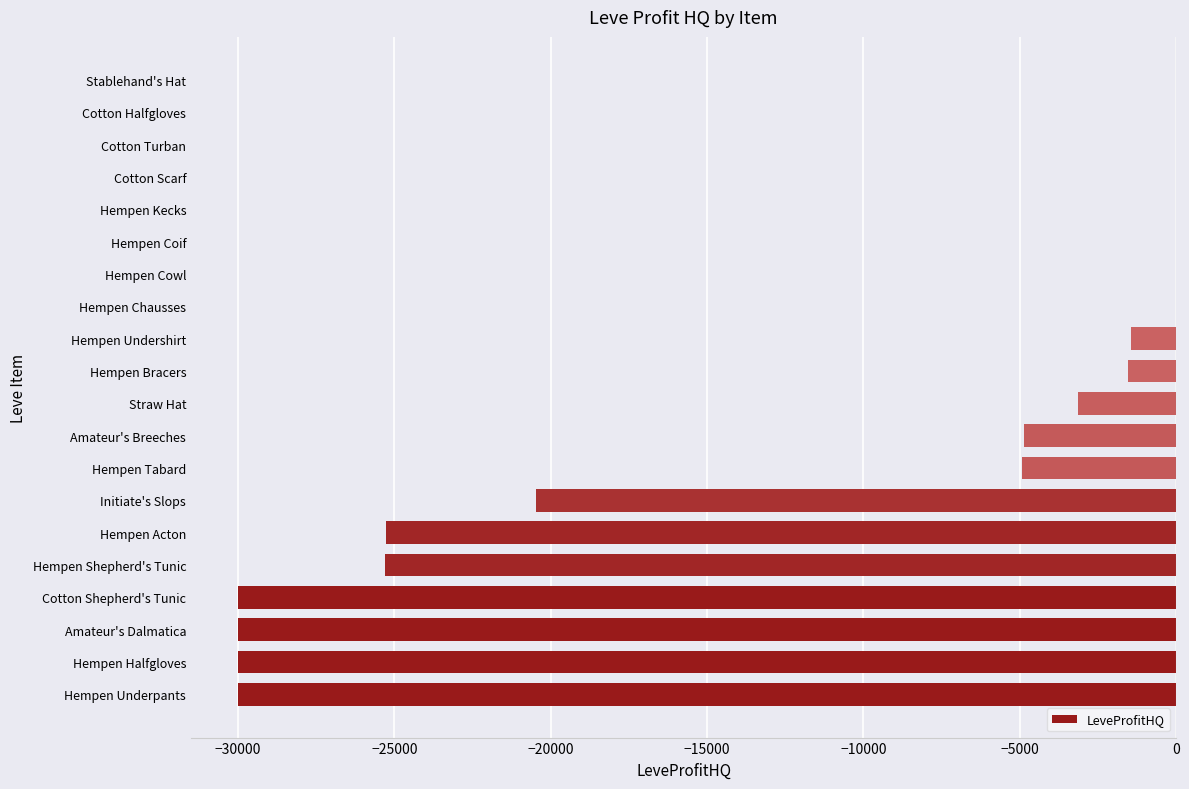

At which label is the value closest to -15000?

Initiate's Slops